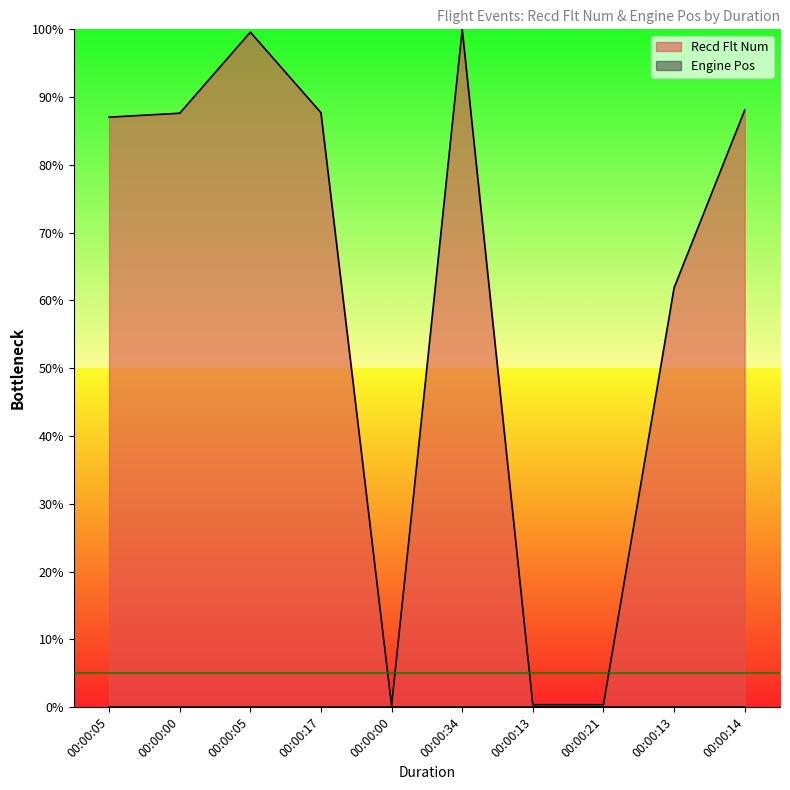

The value at 00:00:21 is 0.3. True or false?

True